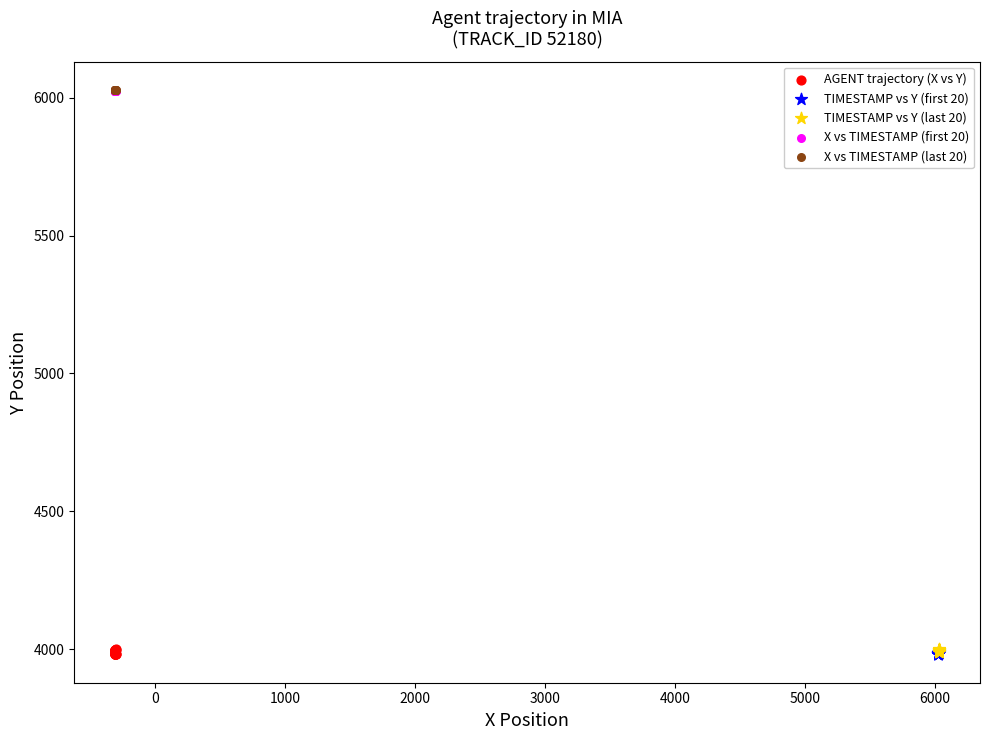

Which series has the widest spread of Y values?

AGENT trajectory (X vs Y)